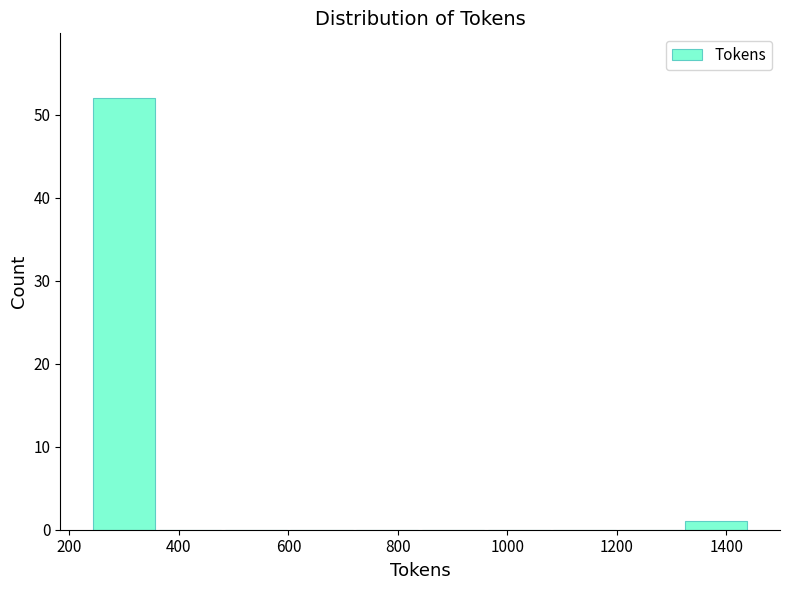

How tall is the bar that spans 1320 to 1440 on the x-axis? Neither the bar edges nor the heights are printed on the chart, so give them approximately, as read against the axes.

1